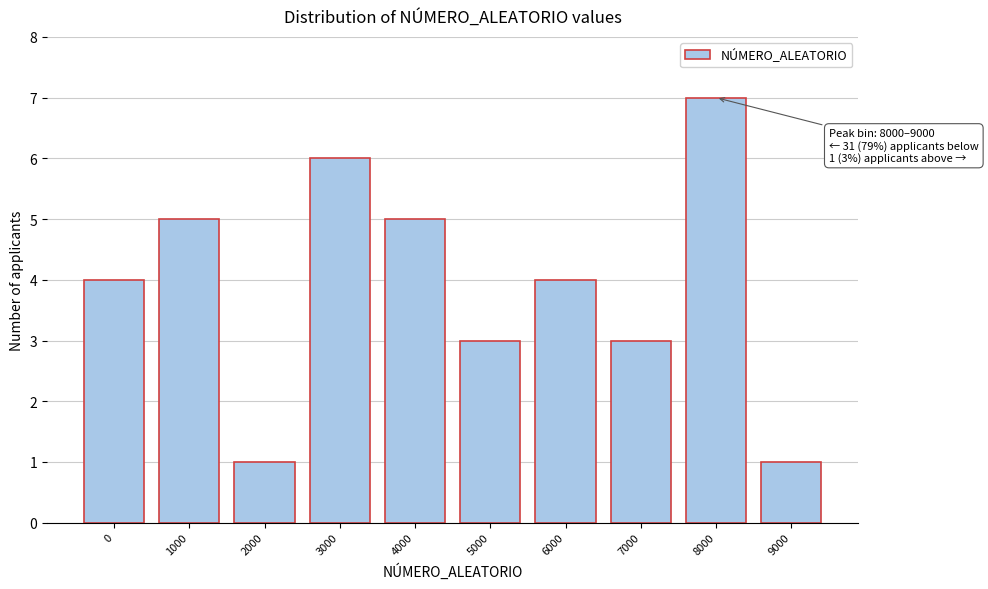

Reading left to right, transcribe all the data shown in this chart.

4	5	1	6	5	3	4	3	7	1